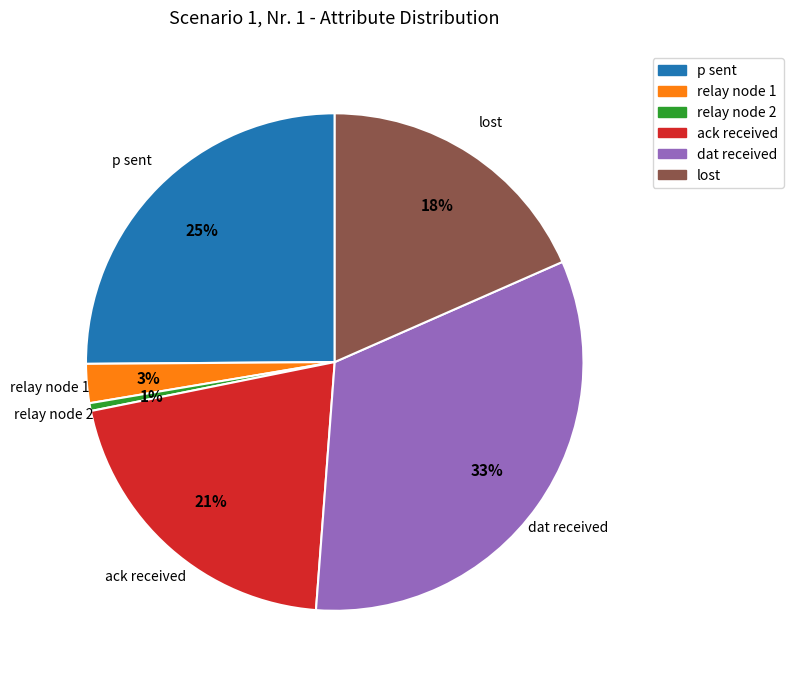

To the nearest percent, what is the average slice percentage?

17%